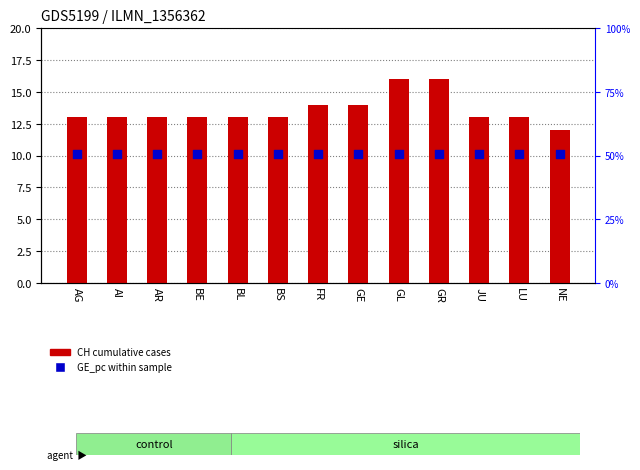

What is the total value across all series at GE?

16.0